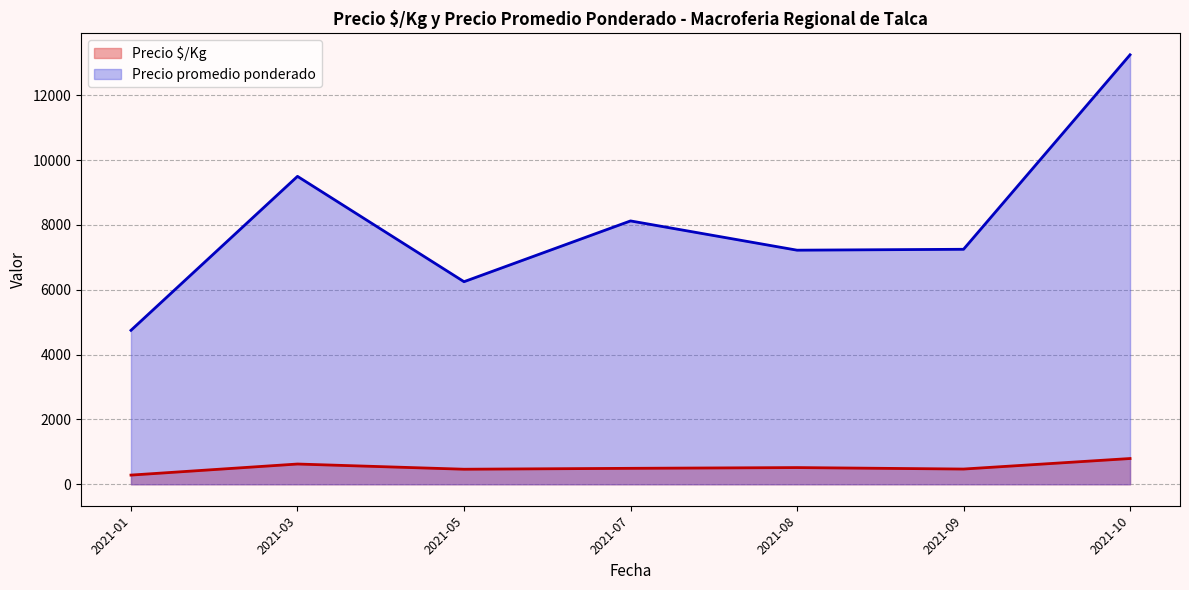

Where is Precio $/Kg nearest to the value 588?

2021-03